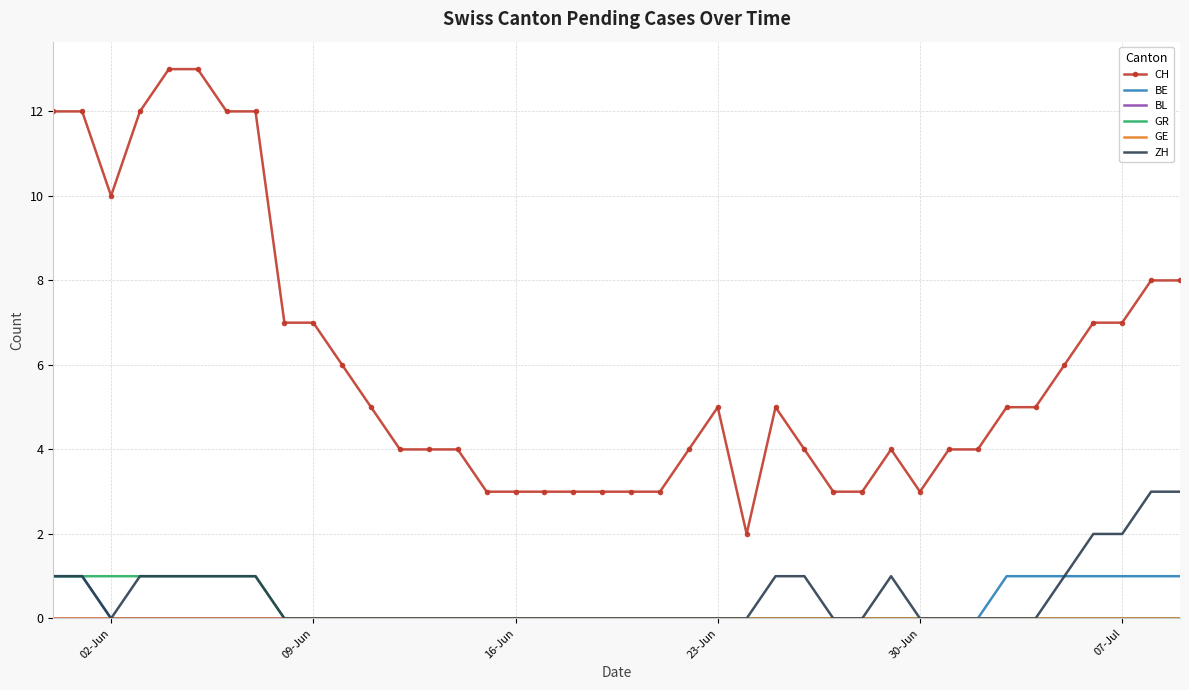

True or false: GE and BL intersect in this chart.

False